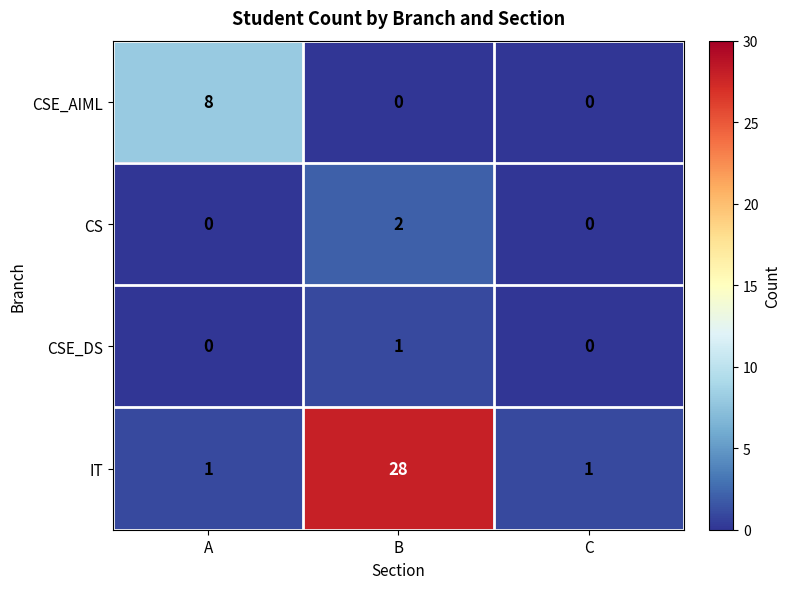

Which series has the largest range (max minus min)?

IT